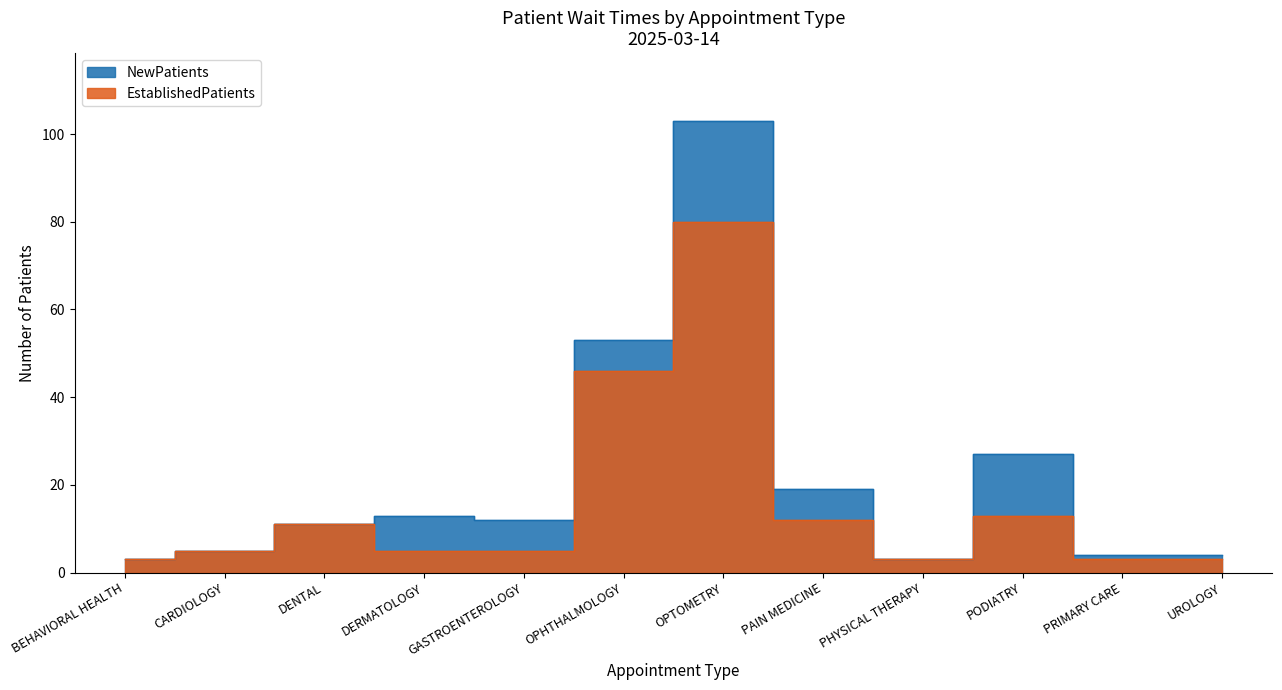

What is the average value of the EstablishedPatients series?

16